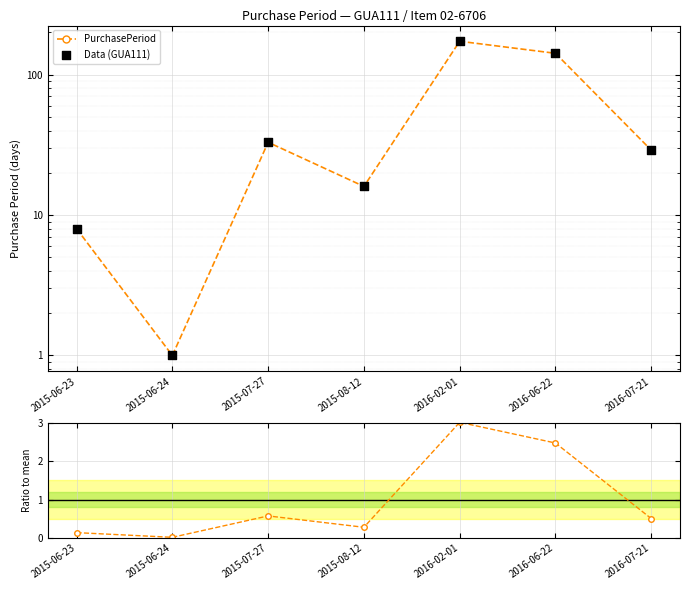

Which series has the widest spread of Y values?

PurchasePeriod